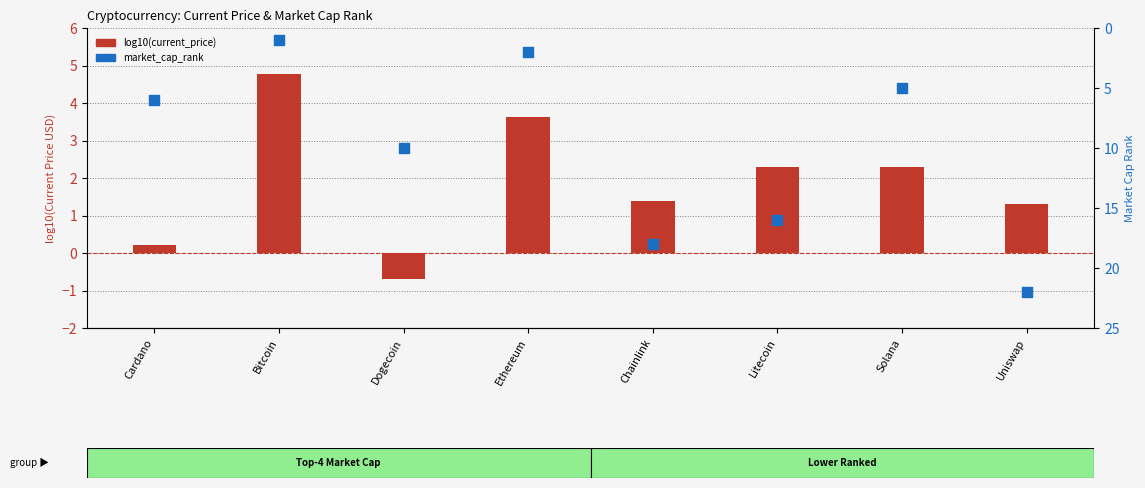

Which series has the largest Y range (max minus min)?

market_cap_rank